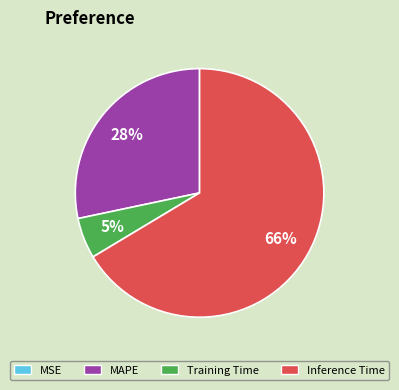

To the nearest percent, what percentage of the pie is MAPE?

28%